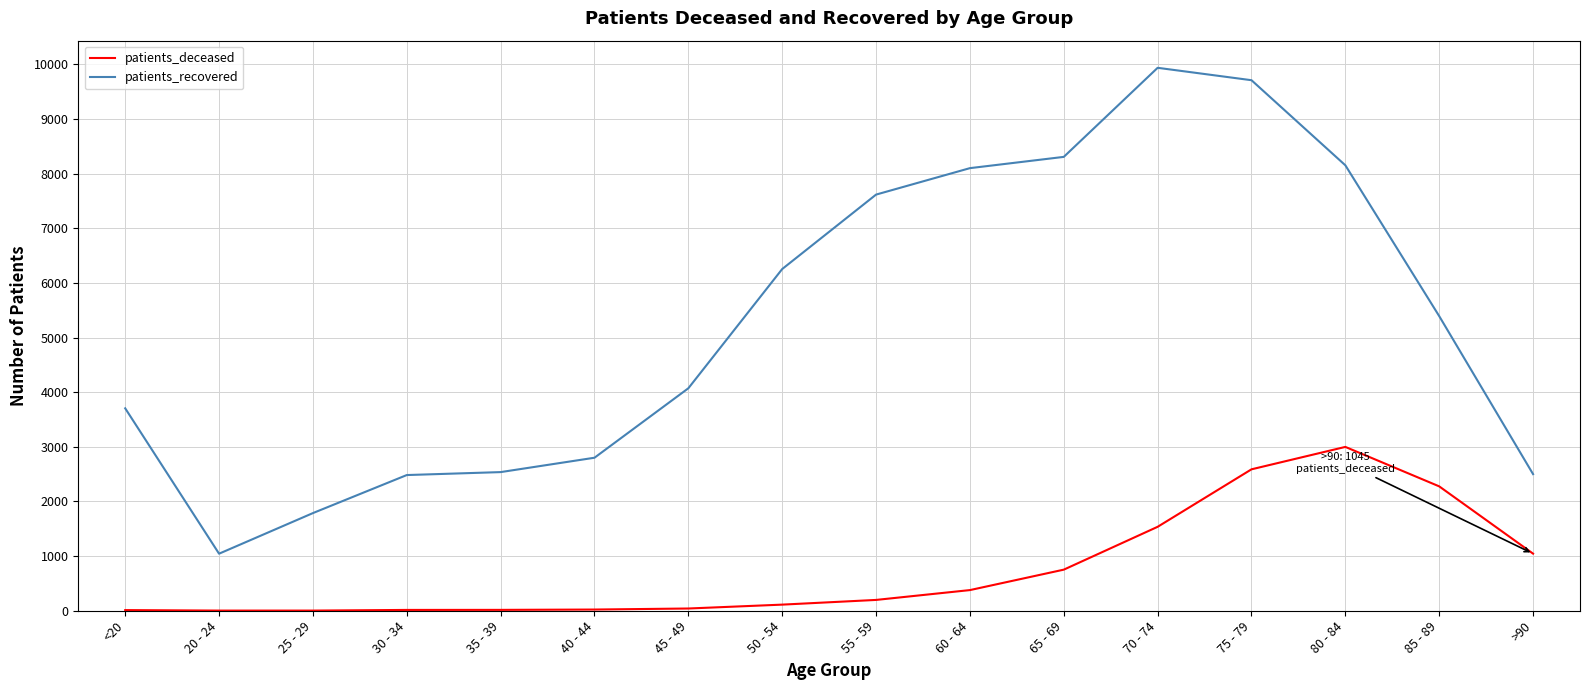

Which series has the largest total across all categories?

patients_recovered